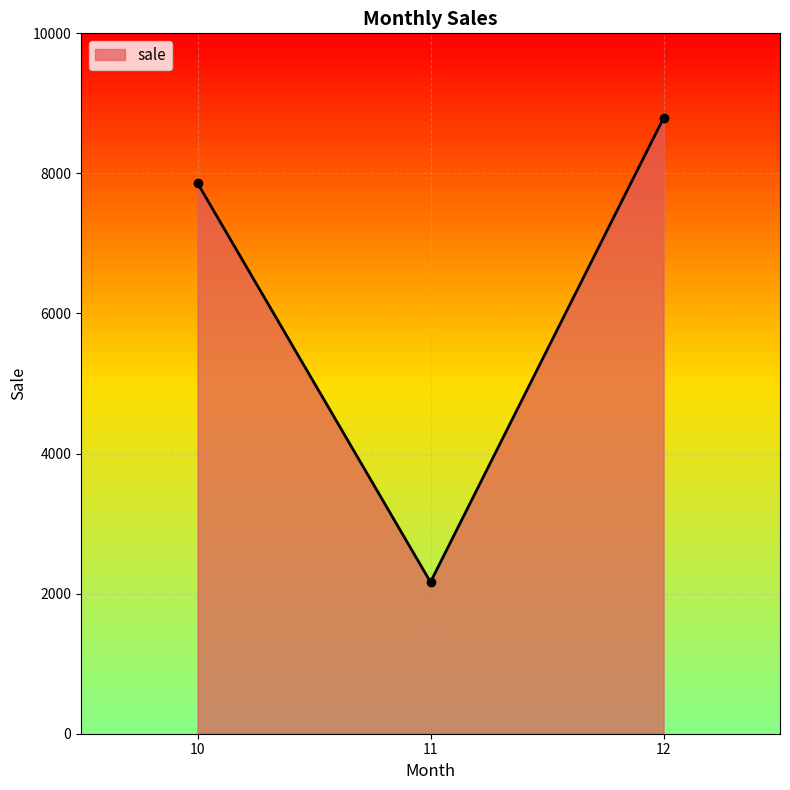

Reading right to left, what are all the values shown in this chart?

12=8789	11=2165	10=7862